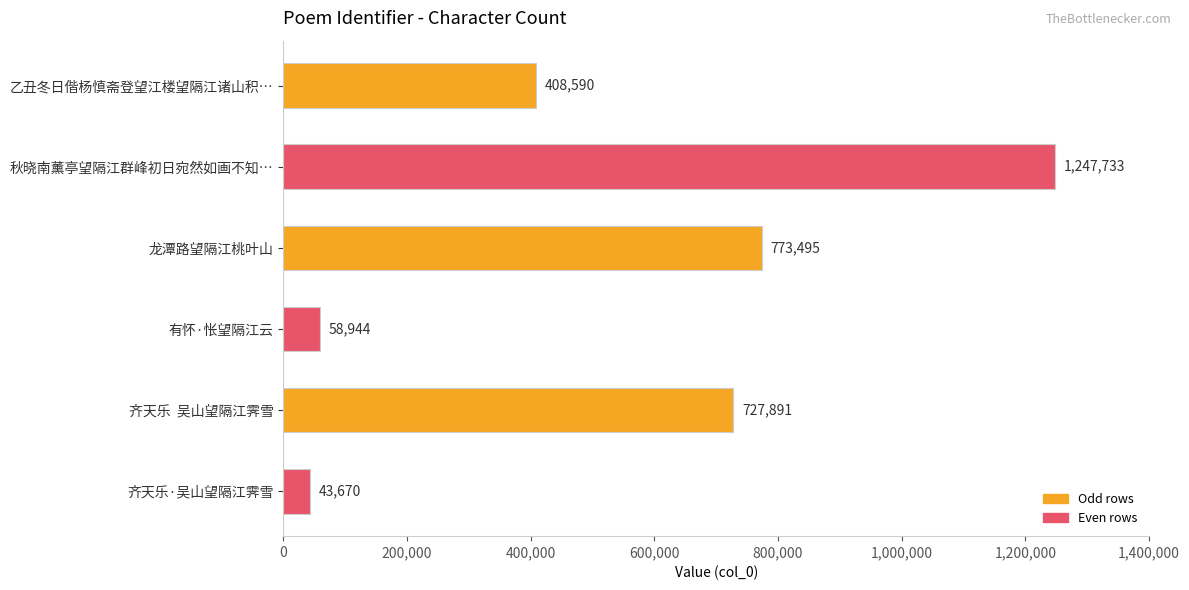

How many data points are less than 727891?

3